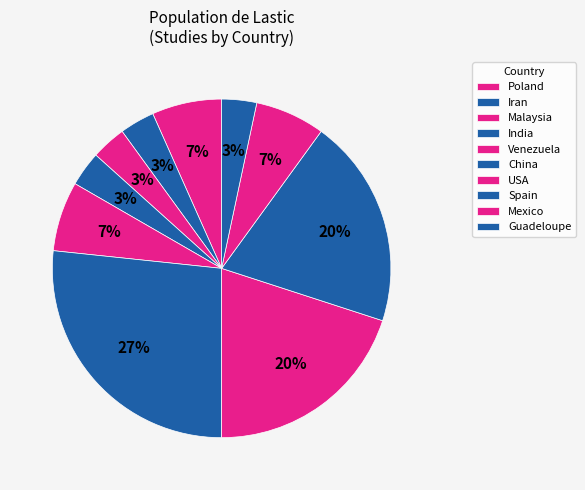

Combined, do Malaysia and Guadeloupe account for over 50%?

No